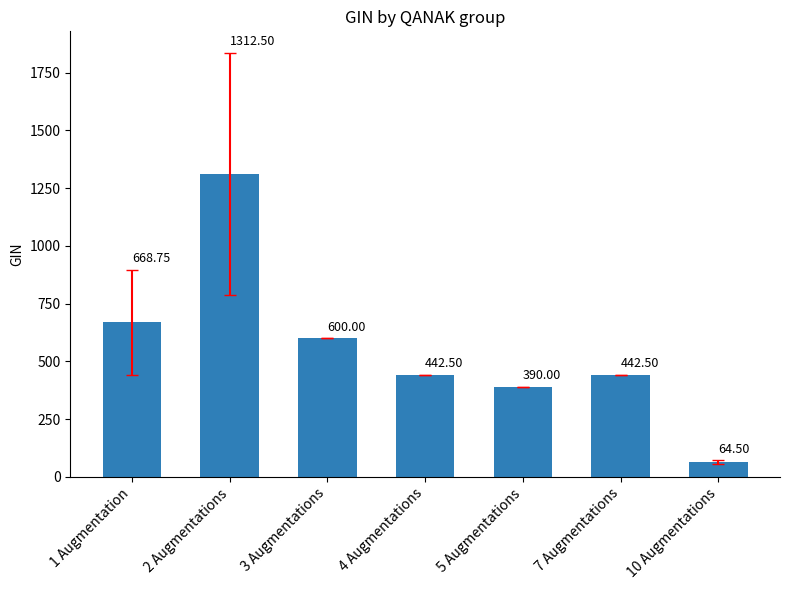

What is the ratio of the value at 10 Augmentations to the value at 3 Augmentations?

0.1